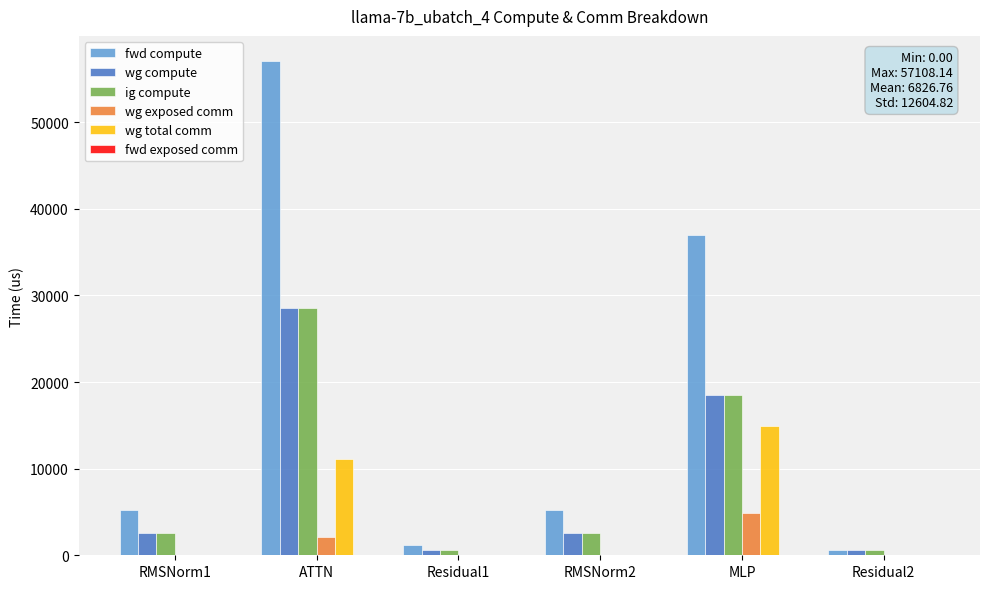

What is the highest value of the wg compute series?

28554.1